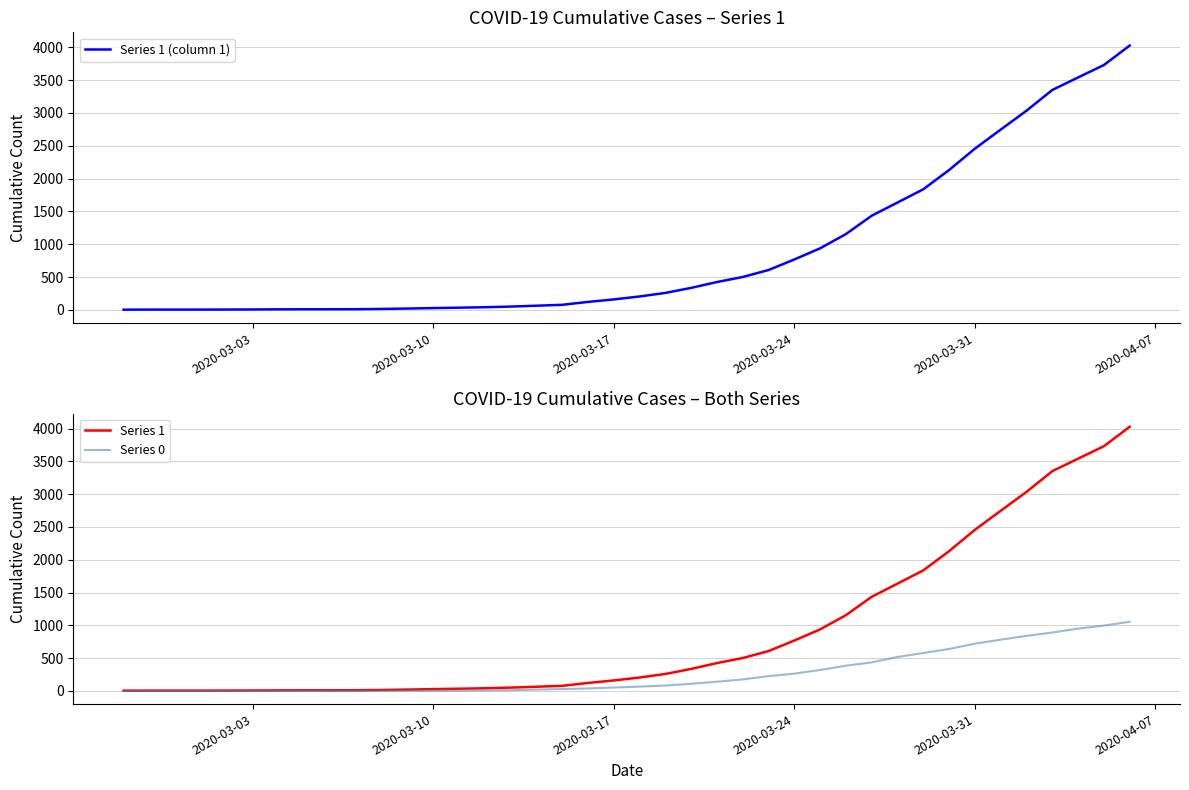

What is the difference between the maximum and second lowest values in the Series 1 series?

4024